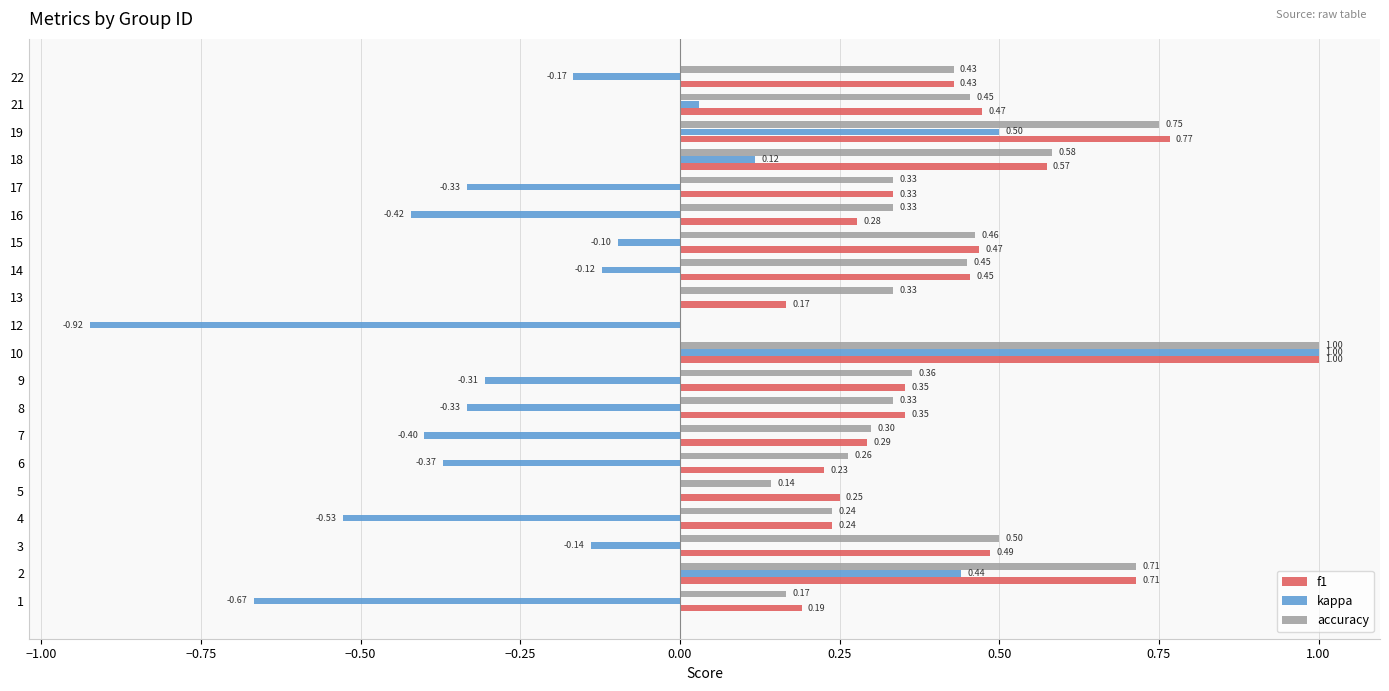

What are all the series names shown in the legend?

f1, kappa, accuracy